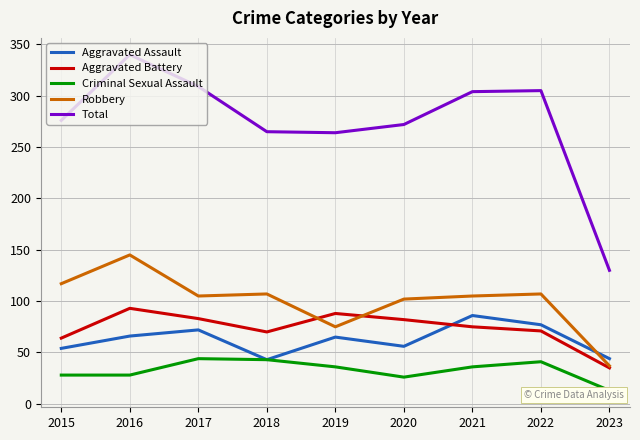

How many data points in Criminal Sexual Assault are less than 36?

4